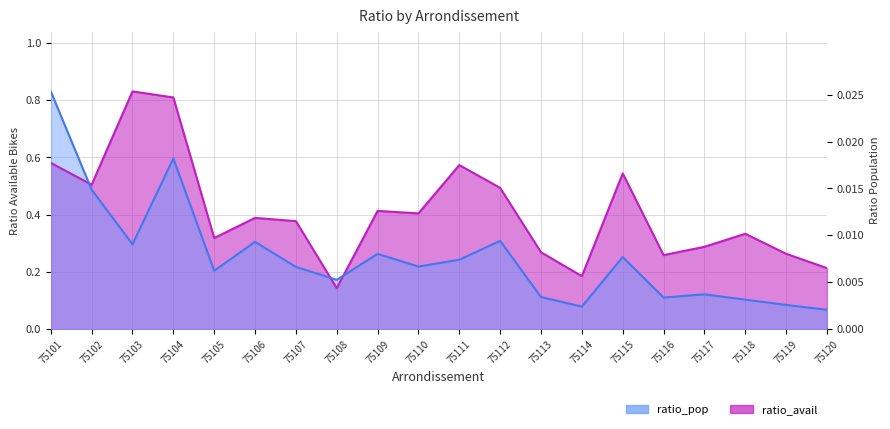

The ratio_avail series shows 0.2 at 75114. True or false?

True